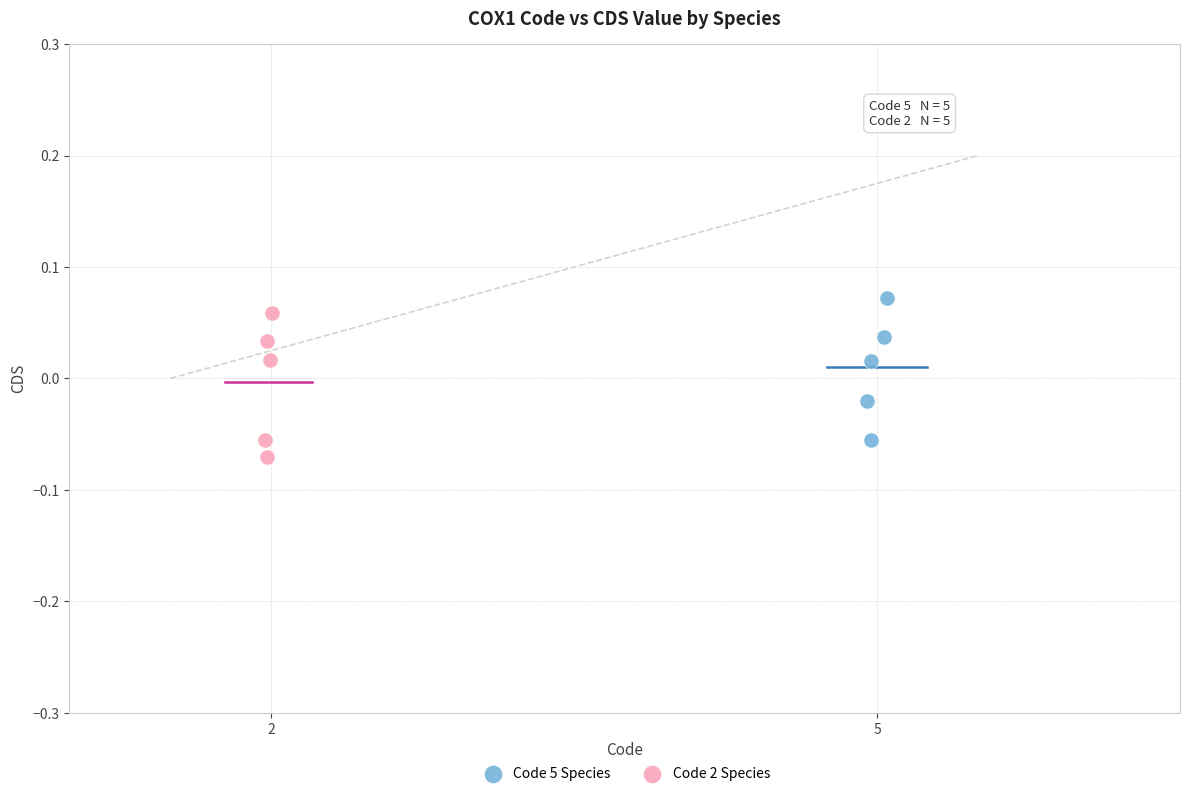

What are all the series names shown in the legend?

Code 5 Species, Code 2 Species